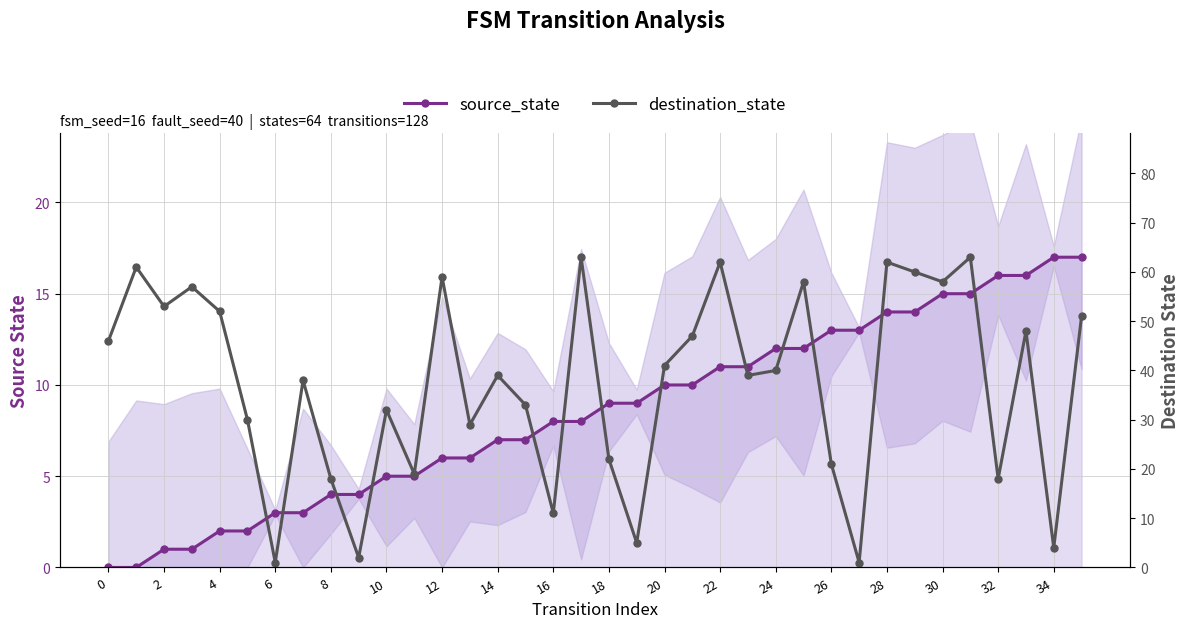

Is the value of source_state at 6 greater than the value of destination_state at 12?

No